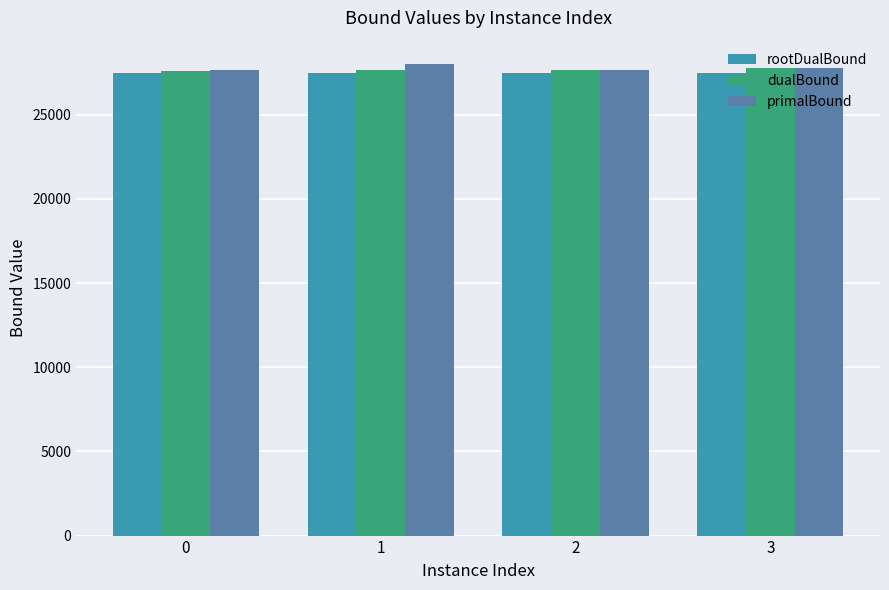

What is the spread (max minus min) of values at 3?

317.1